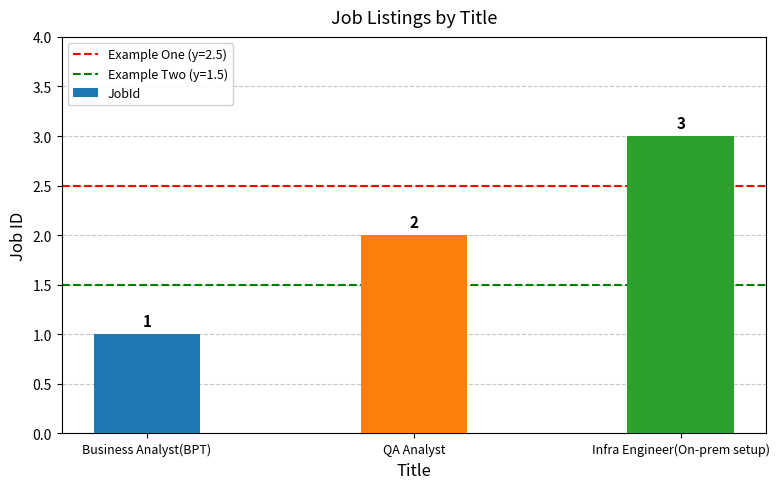

What is the change in value from QA Analyst to Infra Engineer(On-prem setup)?

+1